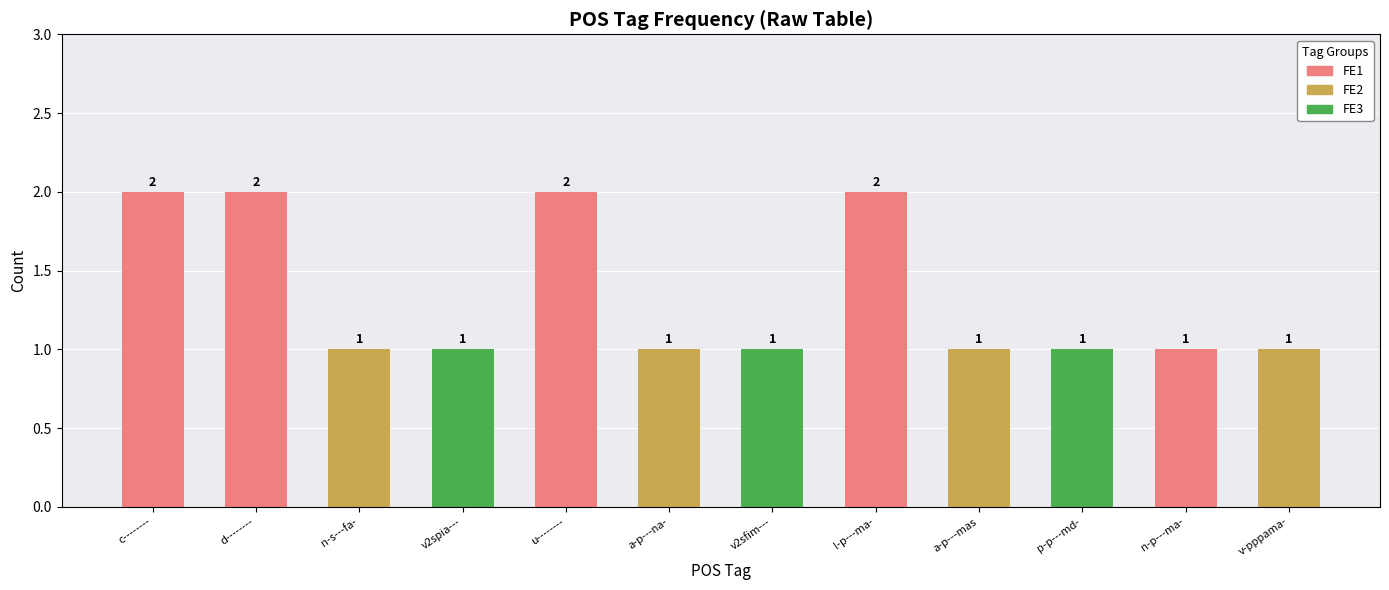

Rank the categories by value from lowest to highest.

n-s---fa-, v2spia---, a-p---na-, v2sfim---, a-p---mas, p-p---md-, n-p---ma-, v-pppama-, c--------, d--------, u--------, l-p---ma-